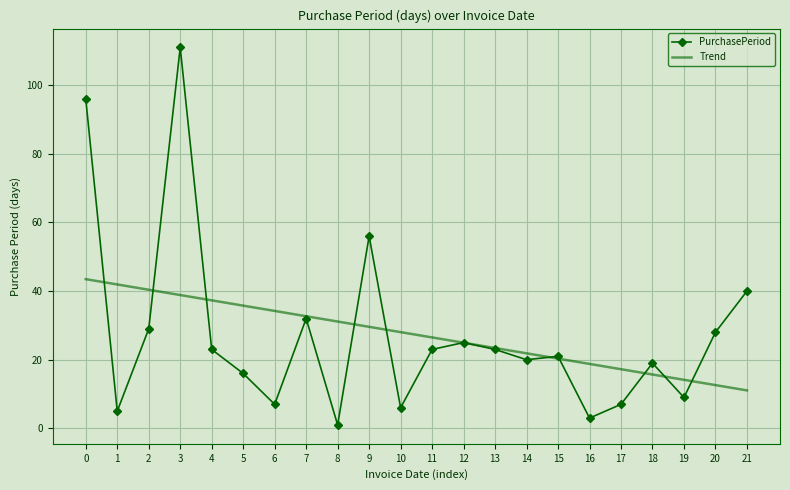

True or false: Trend has a value of 21.9 at 14.

True